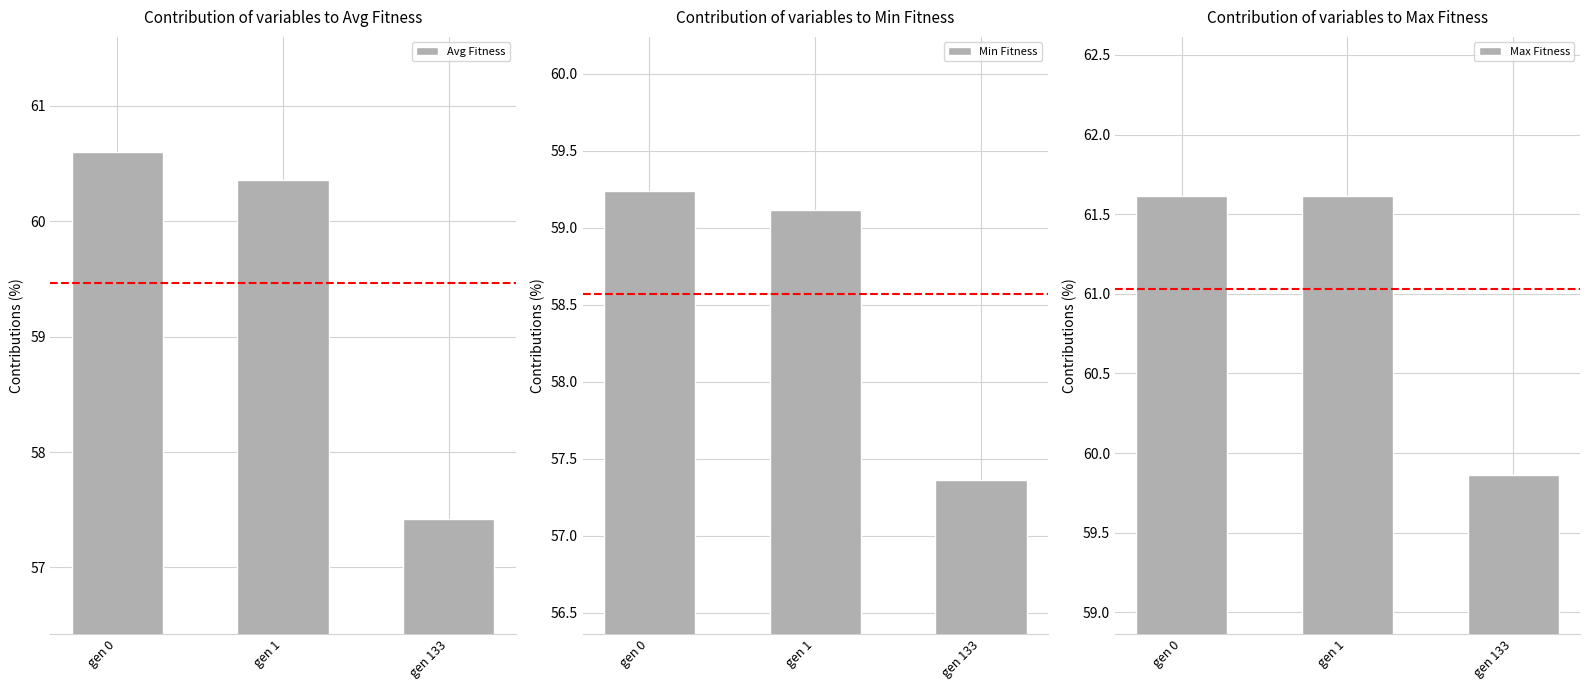

Reading right to left, what are all the values shown in this chart?

Avg Fitness: gen 133=57.4	gen 1=60.4	gen 0=60.6
Min Fitness: gen 133=57.4	gen 1=59.1	gen 0=59.2
Max Fitness: gen 133=59.9	gen 1=61.6	gen 0=61.6